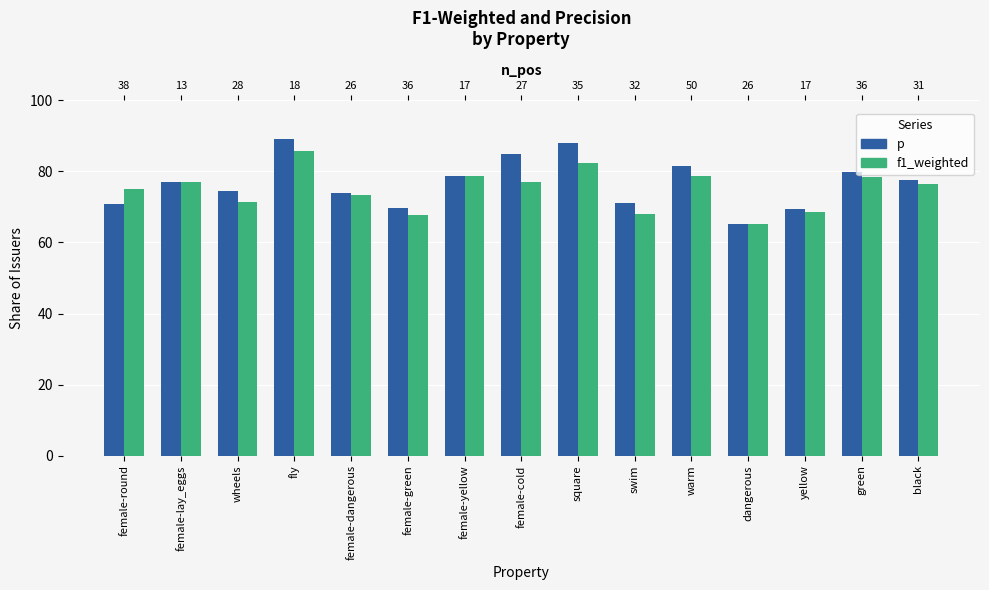

Reading left to right, transcribe all the data shown in this chart.

p: 70.7	77.1	74.4	89.0	74.1	69.6	78.7	85.0	88.1	71.1	81.4	65.2	69.5	79.9	77.5
f1_weighted: 75.1	77.1	71.3	85.8	73.4	67.9	78.7	77.1	82.4	68.1	78.6	65.2	68.5	78.3	76.6